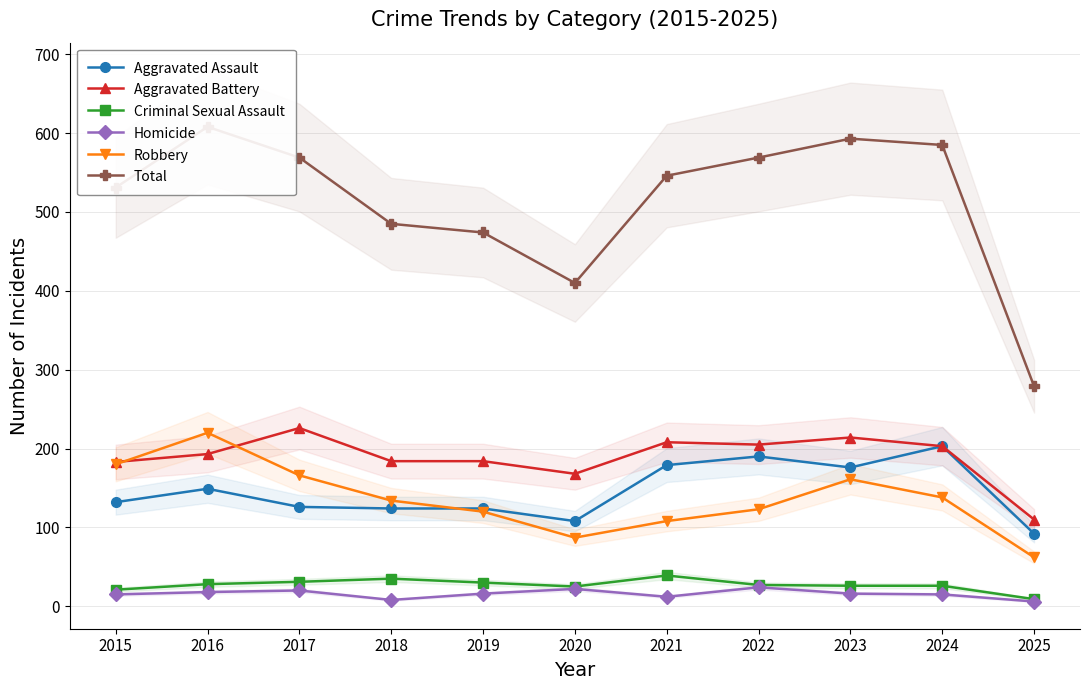

Which series changed the most between 2018 and 2020?

Total